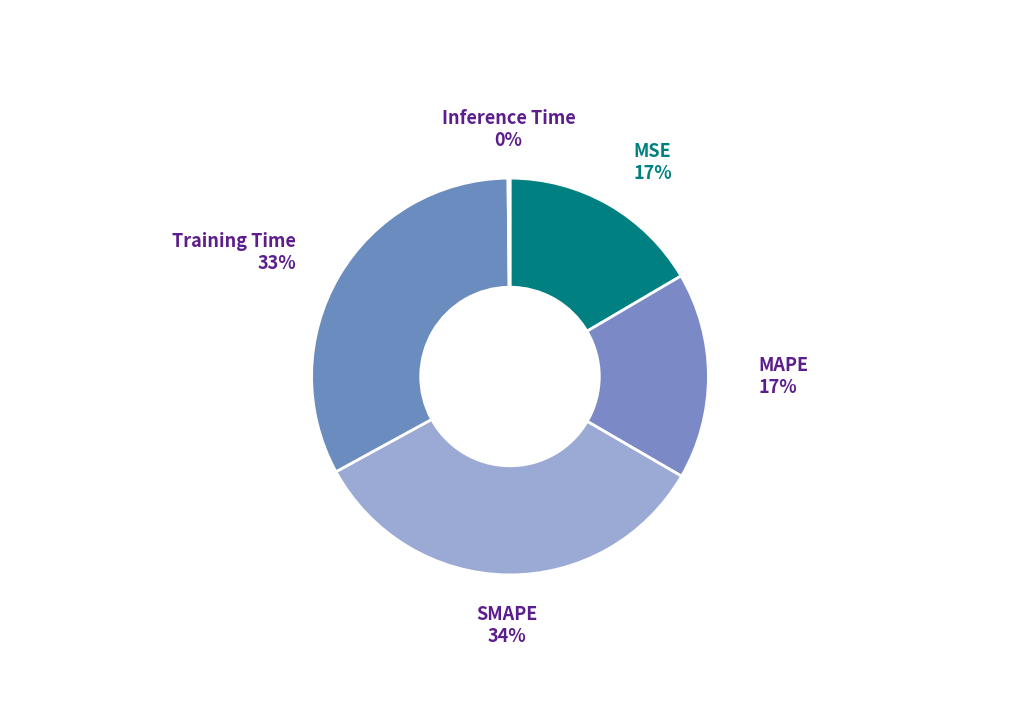

What is the largest slice in the pie chart?

SMAPE